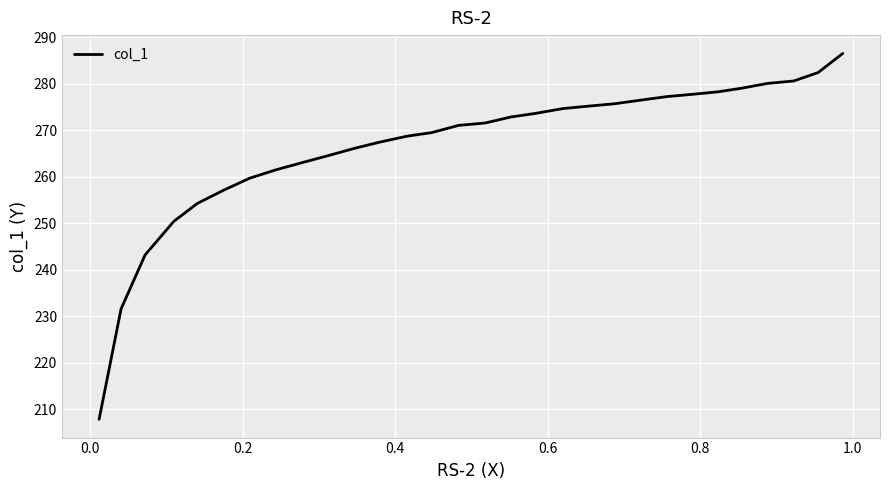

What is the difference between the maximum and minimum values?

78.7